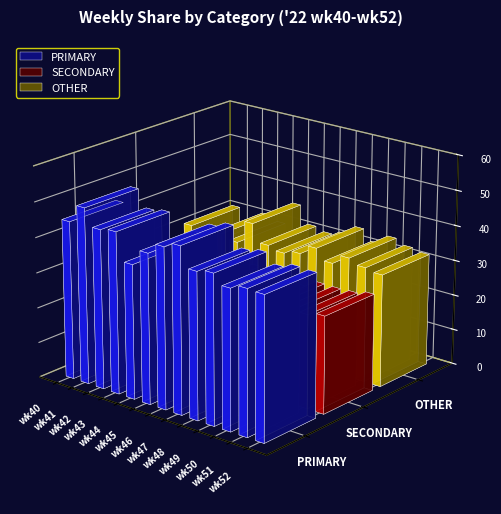

How many series are shown in this chart?

3